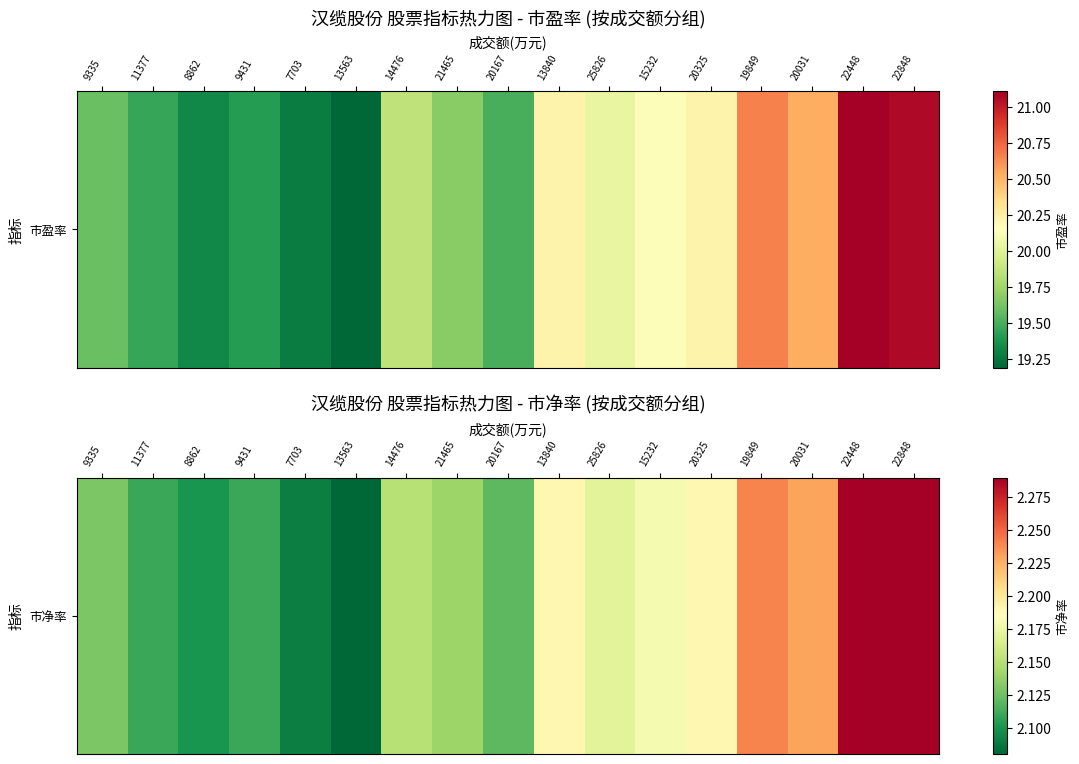

What is the difference between the maximum and second lowest values?

0.2